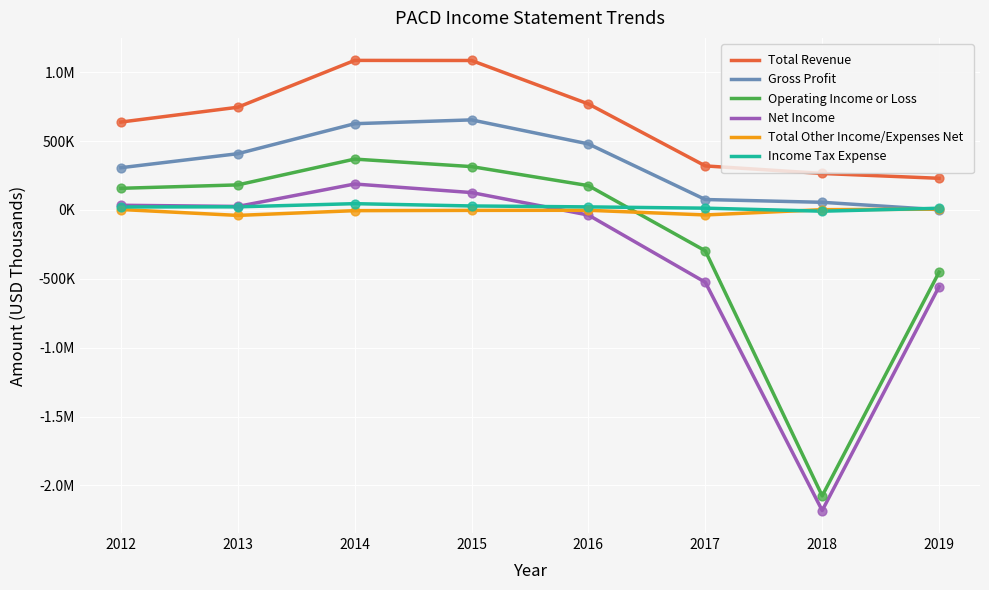

What are all the series names shown in the legend?

Total Revenue, Gross Profit, Operating Income or Loss, Net Income, Total Other Income/Expenses Net, Income Tax Expense